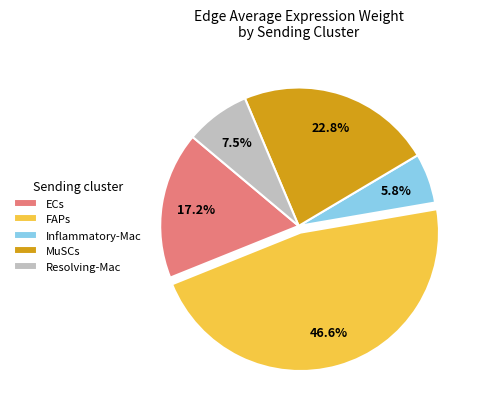

What is the largest slice in the pie chart?

FAPs